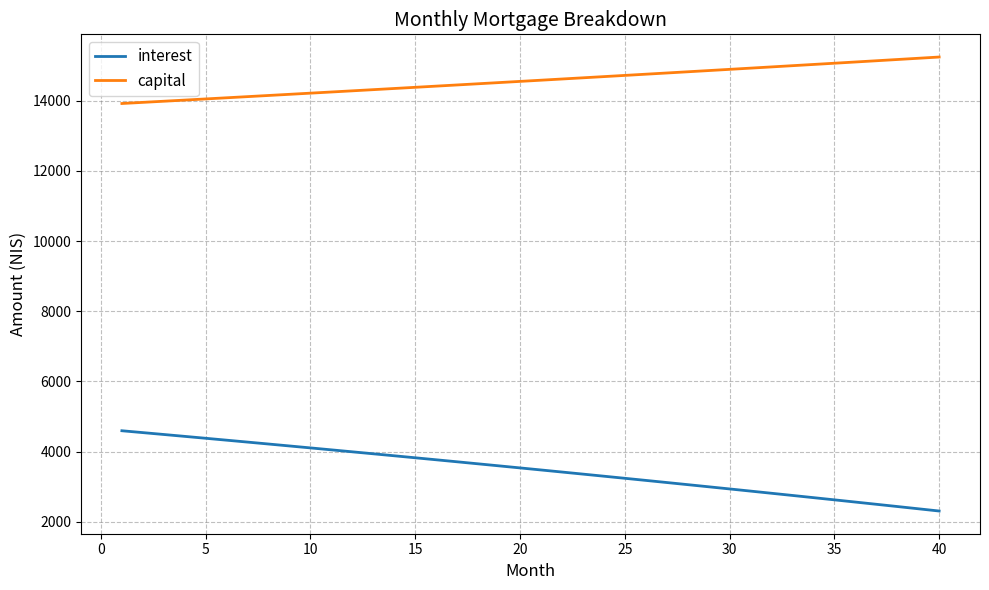

What is the lowest value of the capital series?

13921.3